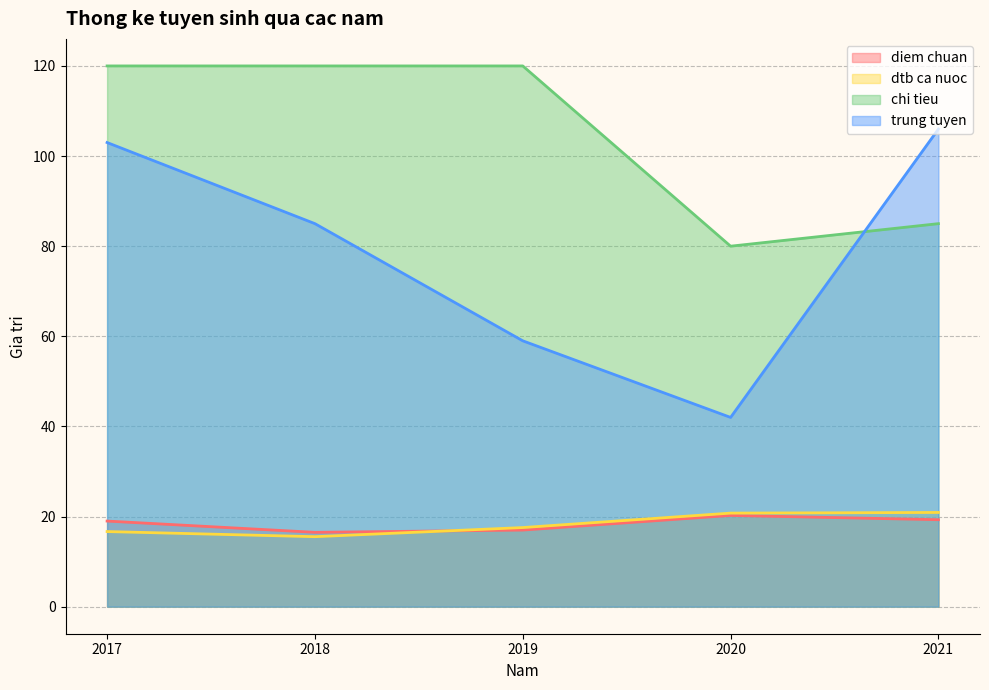

Where does the trung tuyen series first go above 85?

2017